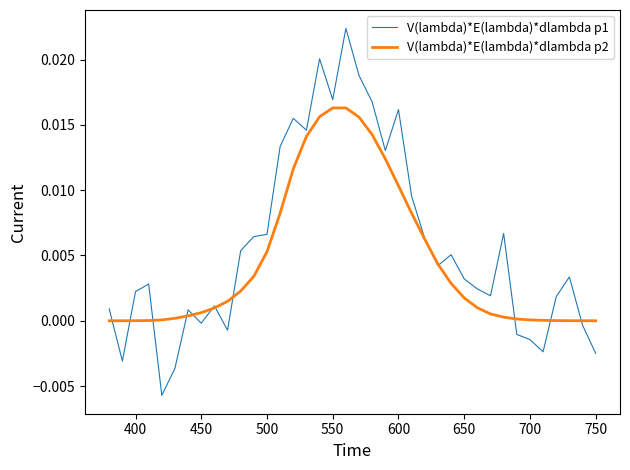

True or false: V(lambda)*E(lambda)*dlambda p1 has more than 1 points higher than both neighbors.

True